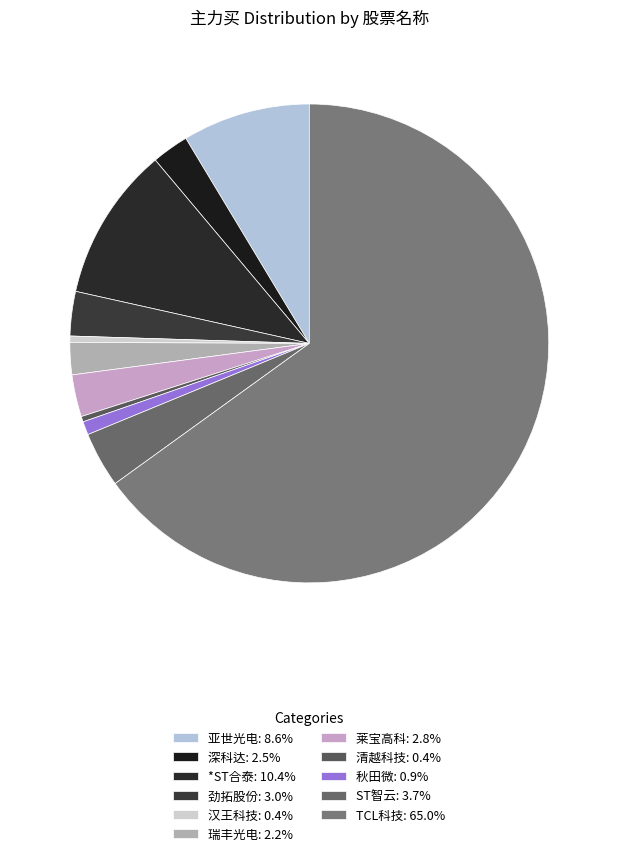

Is there any slice that represents more than half of the pie?

Yes